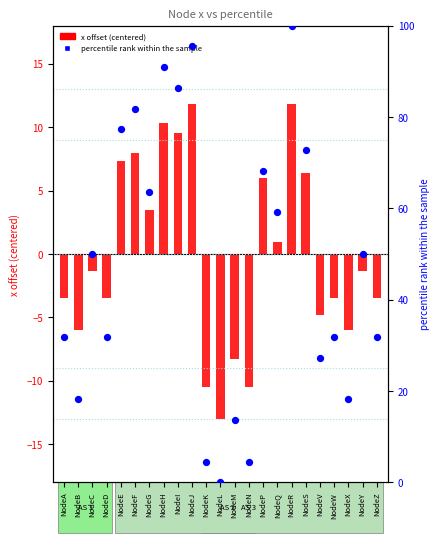

What are all the series names shown in the legend?

x offset, percentile rank within the sample